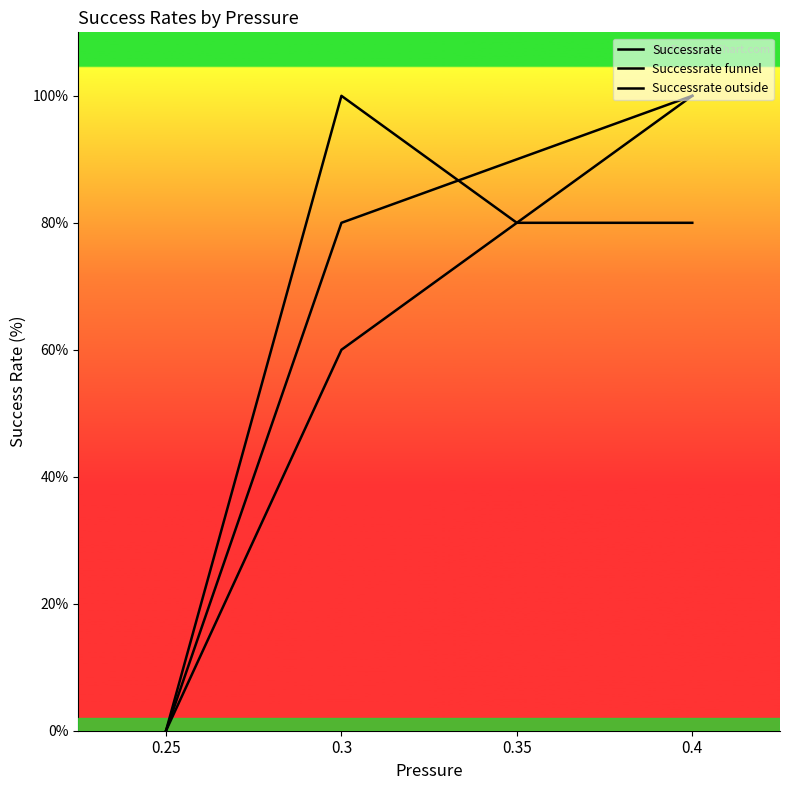

Reading right to left, list all the values displayed in this chart.

Successrate: 0.4=100	0.35=90	0.3=80	0.25=0
Successrate funnel: 0.4=100	0.35=80	0.3=60	0.25=0
Successrate outside: 0.4=80	0.35=80	0.3=100	0.25=0